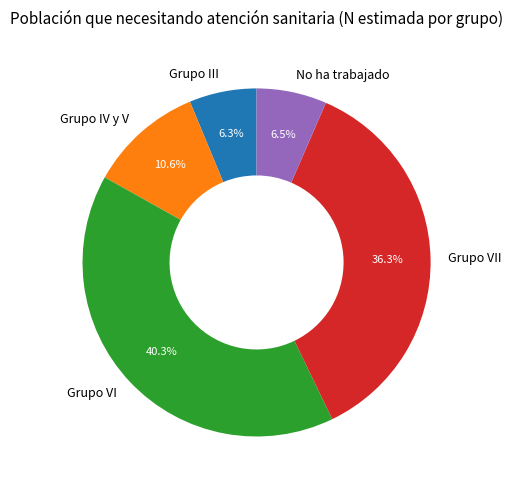

How many segments does this pie chart have?

5